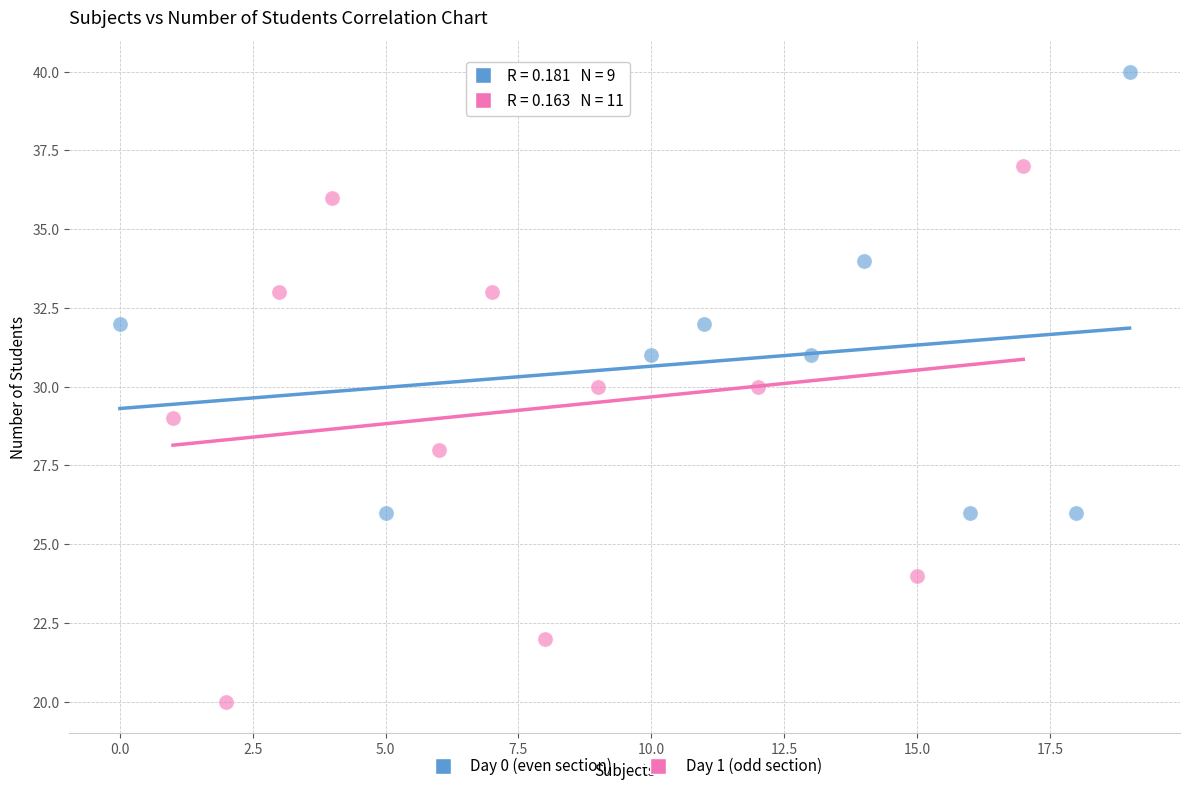

What are all the series names shown in the legend?

Day 0 (even section), Day 1 (odd section)